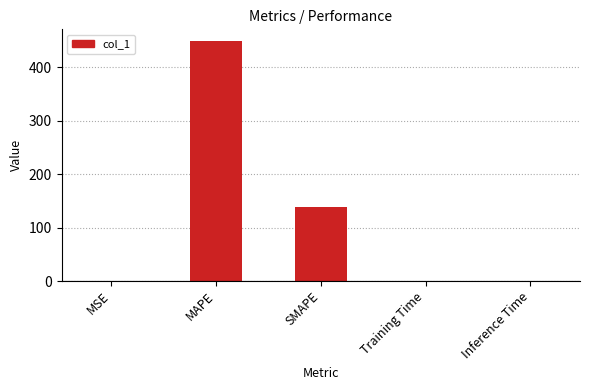

Approximately how many times larger is the value at MAPE compared to SMAPE?

3.2